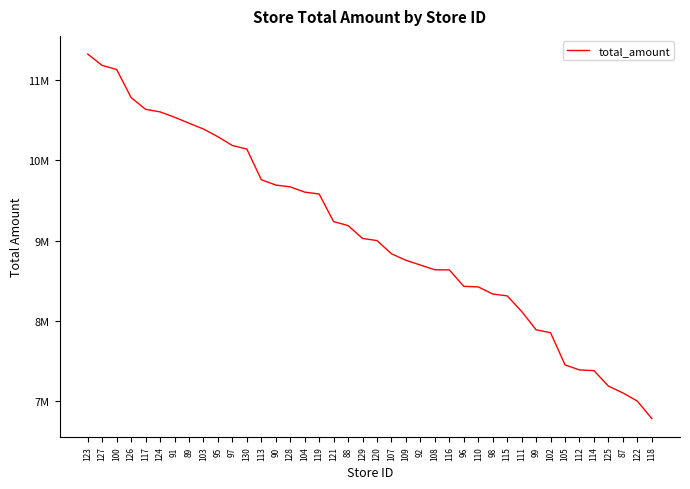

Is this an area chart (filled region under the line)?

No